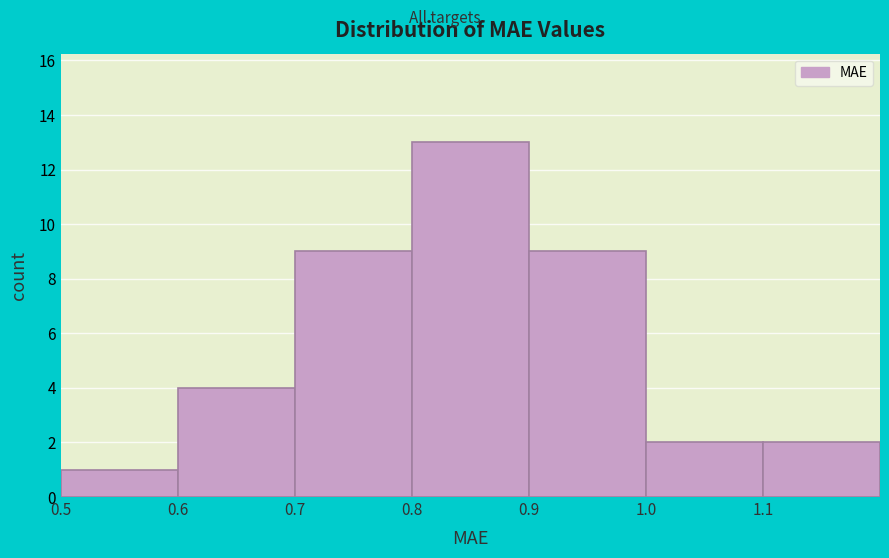

Which range on the x-axis has the tallest bar?

0.8 to 0.9